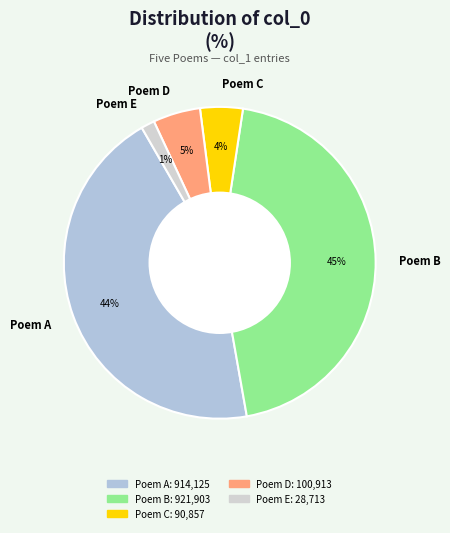

What percentage is the Poem A slice, to the nearest percent?

44%